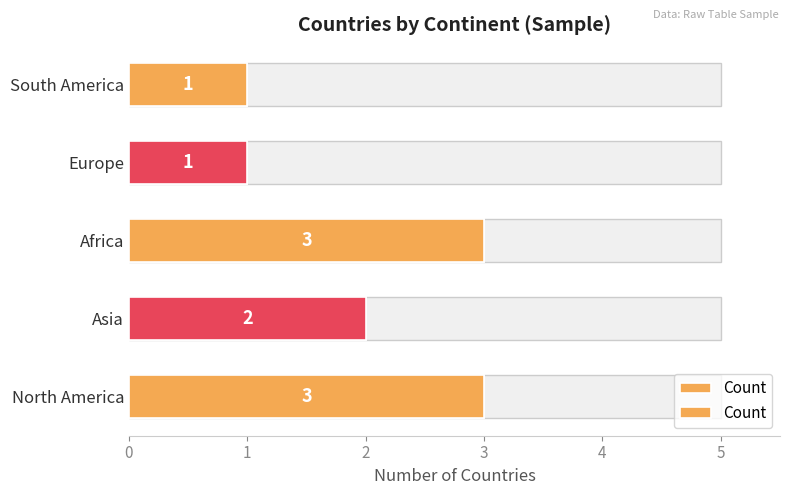

What is the maximum value shown in the chart?

3